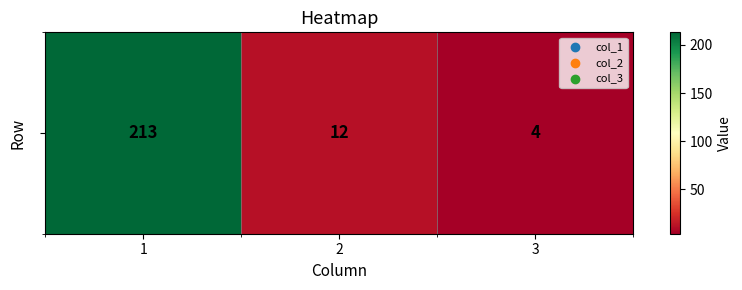

True or false: the data shows 307 at 1.

False